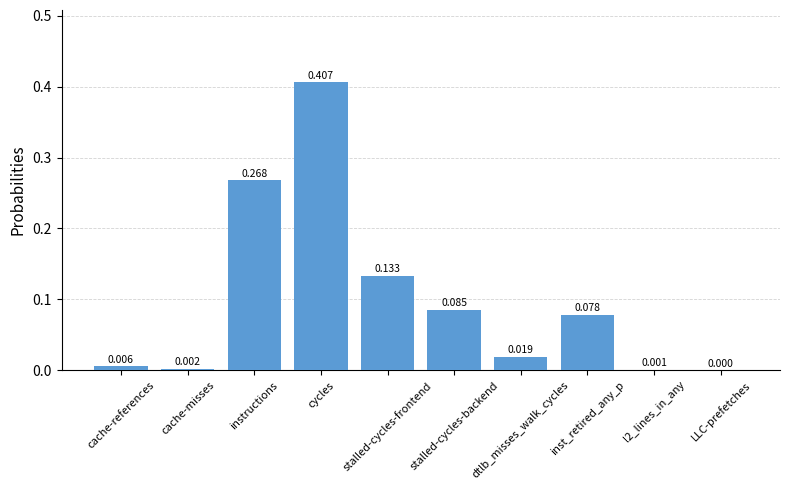

The value at stalled-cycles-backend is 0.0. True or false?

False